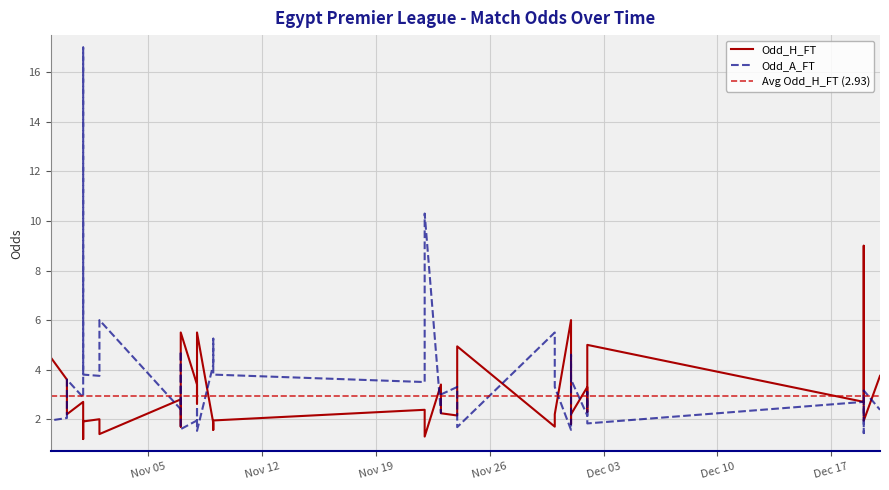

Reading left to right, what are all the values shown in this chart?

Odd_H_FT: 2024-10-30=3.2	2024-10-30=4.5	2024-10-31=3.6	2024-10-31=2.2	2024-11-01=2.7	2024-11-01=1.2	2024-11-01=1.9	2024-11-02=2.0	2024-11-02=1.4	2024-11-07=2.8	2024-11-07=1.7	2024-11-07=5.5	2024-11-08=3.4	2024-11-08=2.6	2024-11-08=5.5	2024-11-09=1.9	2024-11-09=1.6	2024-11-09=1.9	2024-11-22=2.4	2024-11-22=1.6	2024-11-22=1.3	2024-11-23=3.4	2024-11-23=2.5	2024-11-23=2.2	2024-11-24=2.1	2024-11-24=2.7	2024-11-24=4.9	2024-11-30=1.7	2024-11-30=2.2	2024-11-30=2.2	2024-12-01=6.0	2024-12-01=1.8	2024-12-01=2.2	2024-12-02=3.3	2024-12-02=2.3	2024-12-02=5.0	2024-12-19=2.7	2024-12-19=9.0	2024-12-19=1.9	2024-12-20=3.8
Odd_A_FT: 2024-10-30=2.2	2024-10-30=1.9	2024-10-31=2.0	2024-10-31=3.6	2024-11-01=2.9	2024-11-01=17.0	2024-11-01=3.8	2024-11-02=3.8	2024-11-02=6.0	2024-11-07=2.4	2024-11-07=4.8	2024-11-07=1.6	2024-11-08=1.9	2024-11-08=2.5	2024-11-08=1.5	2024-11-09=4.2	2024-11-09=5.2	2024-11-09=3.8	2024-11-22=3.5	2024-11-22=5.2	2024-11-22=10.3	2024-11-23=2.2	2024-11-23=2.8	2024-11-23=3.0	2024-11-24=3.3	2024-11-24=3.0	2024-11-24=1.7	2024-11-30=5.5	2024-11-30=3.4	2024-11-30=3.3	2024-12-01=1.6	2024-12-01=4.6	2024-12-01=3.6	2024-12-02=2.1	2024-12-02=3.1	2024-12-02=1.8	2024-12-19=2.7	2024-12-19=1.4	2024-12-19=3.2	2024-12-20=2.4